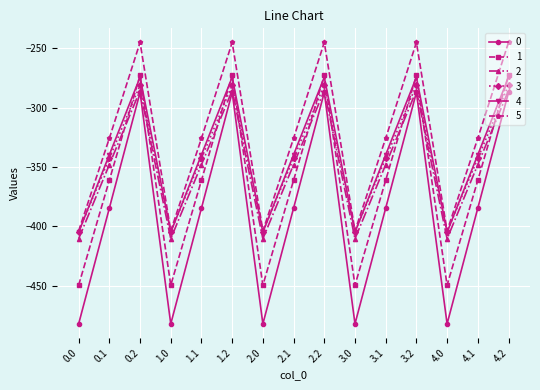

Does the chart display data point markers on the line(s)?

Yes